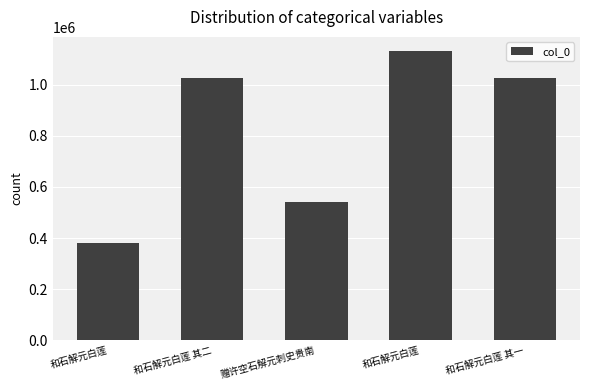

The chart shows a value of 252694 at 和石解元白莲. True or false?

False